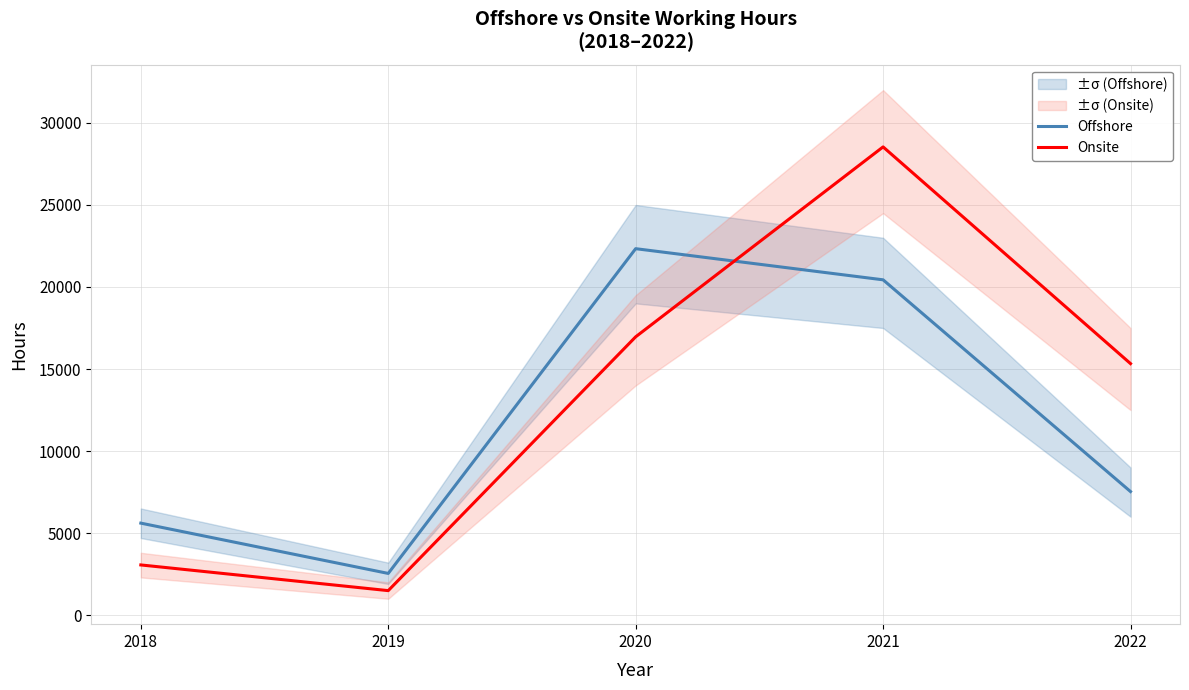

Count the number of categories in the chart.

5